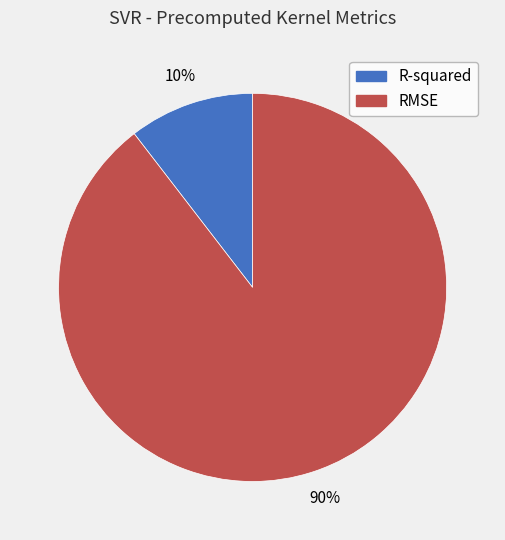

What is the largest slice in the pie chart?

RMSE